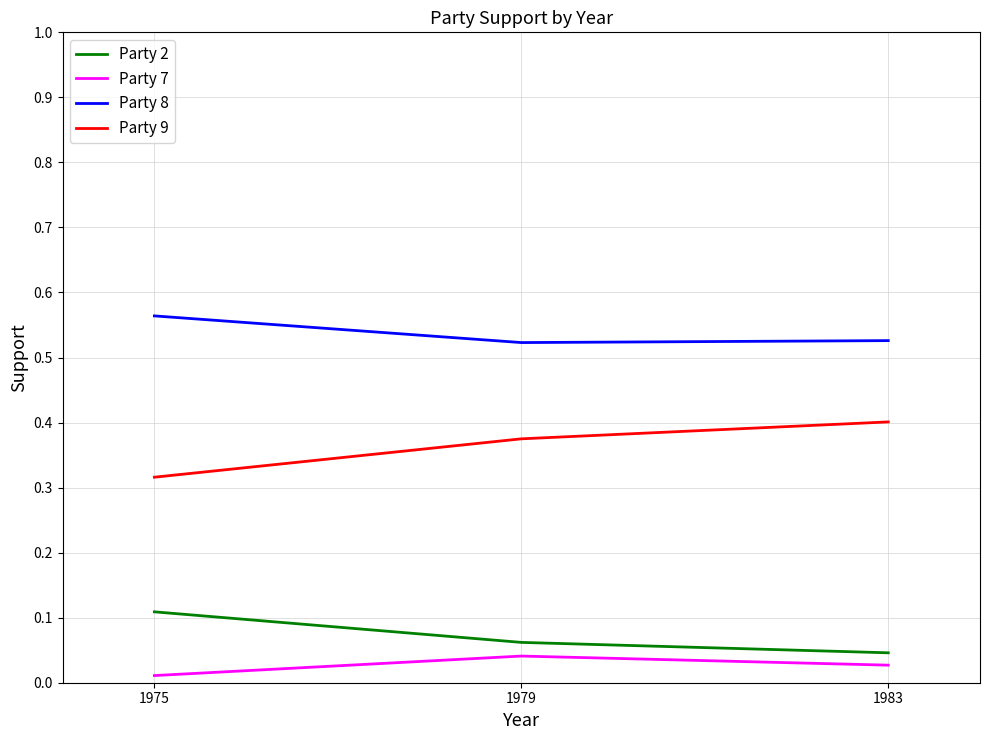

List the series in order of their peak value, highest first.

Party 8, Party 9, Party 2, Party 7